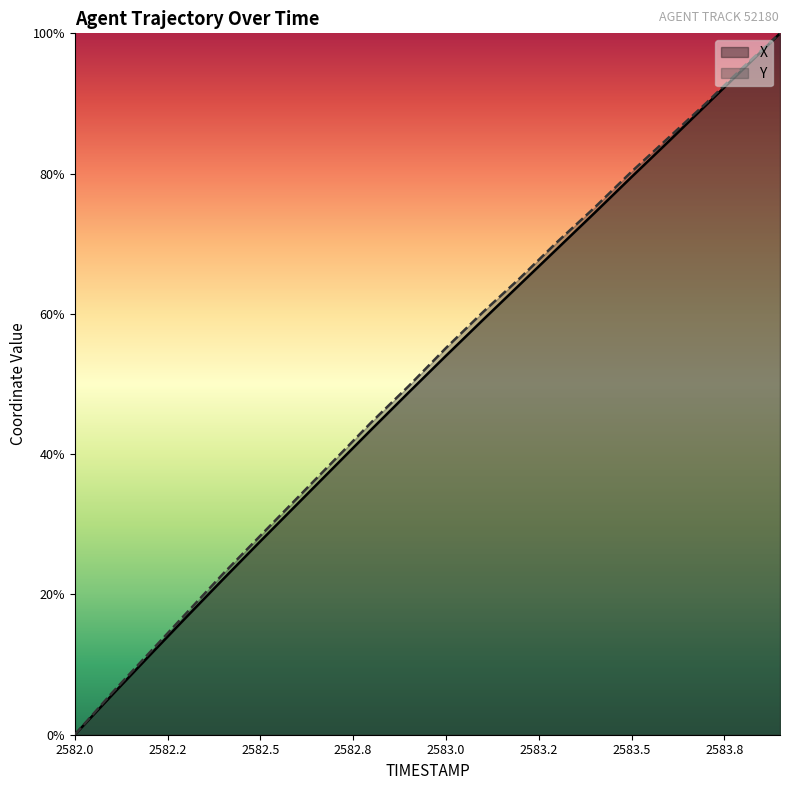

What is the total value across all series at 2583.6?

169.7